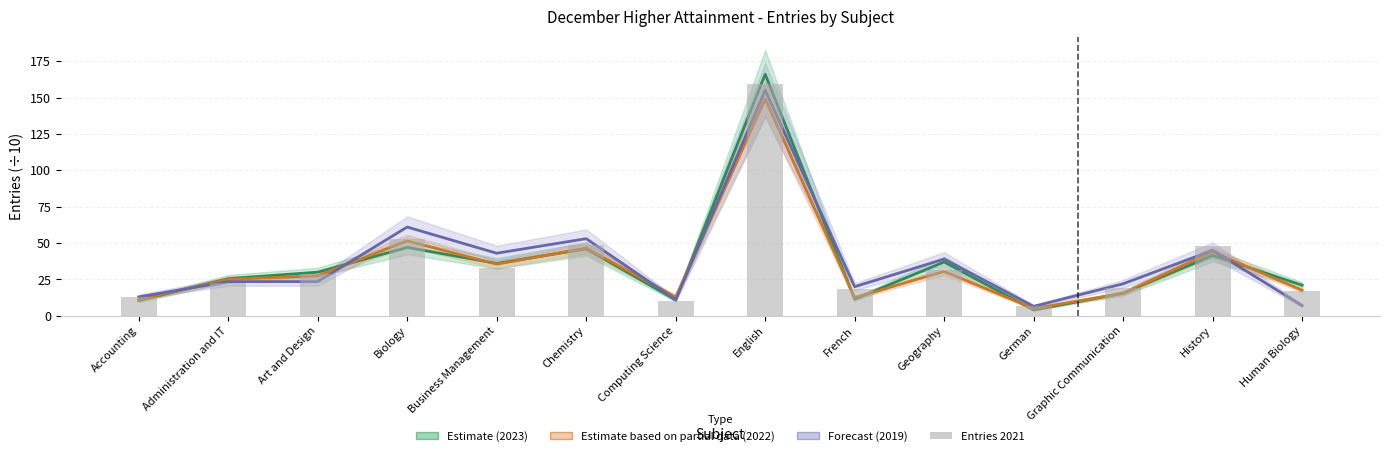

What is the minimum value shown in the chart?

4.0